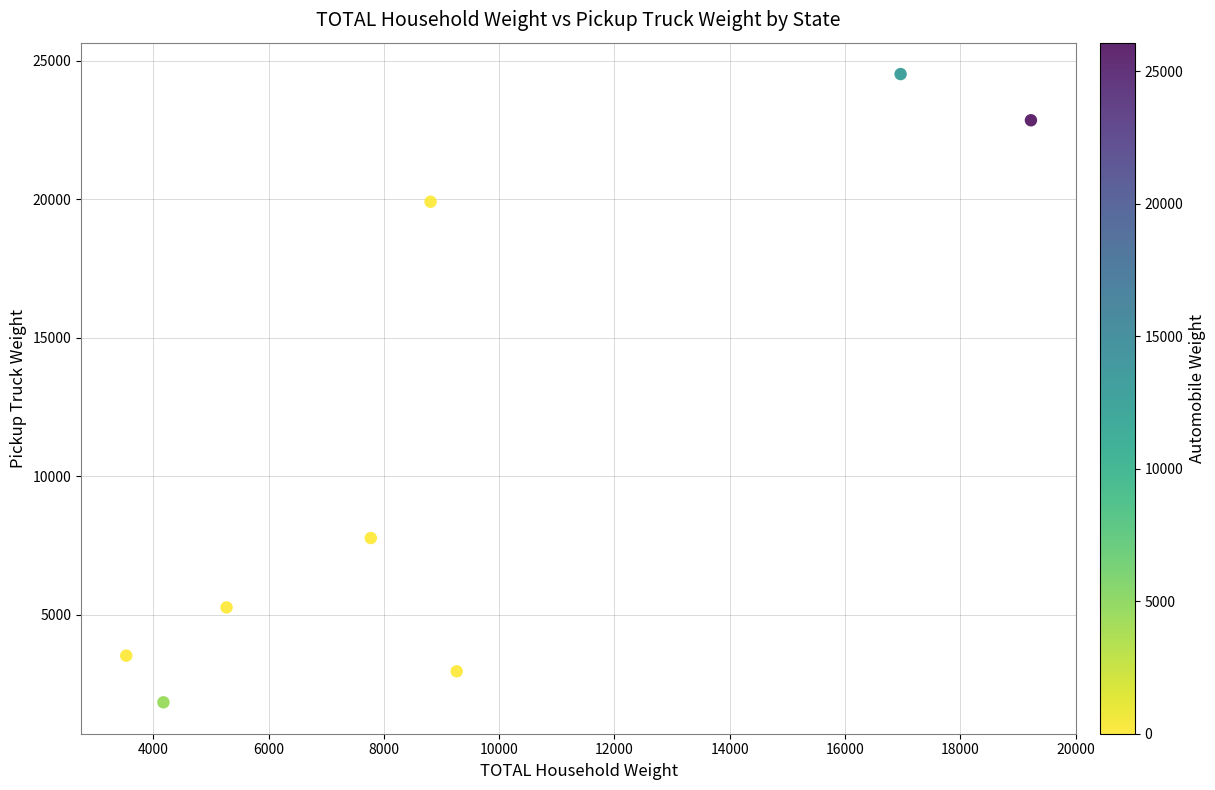

What Y value in the scatter plot is closest to 13178?

7772.5